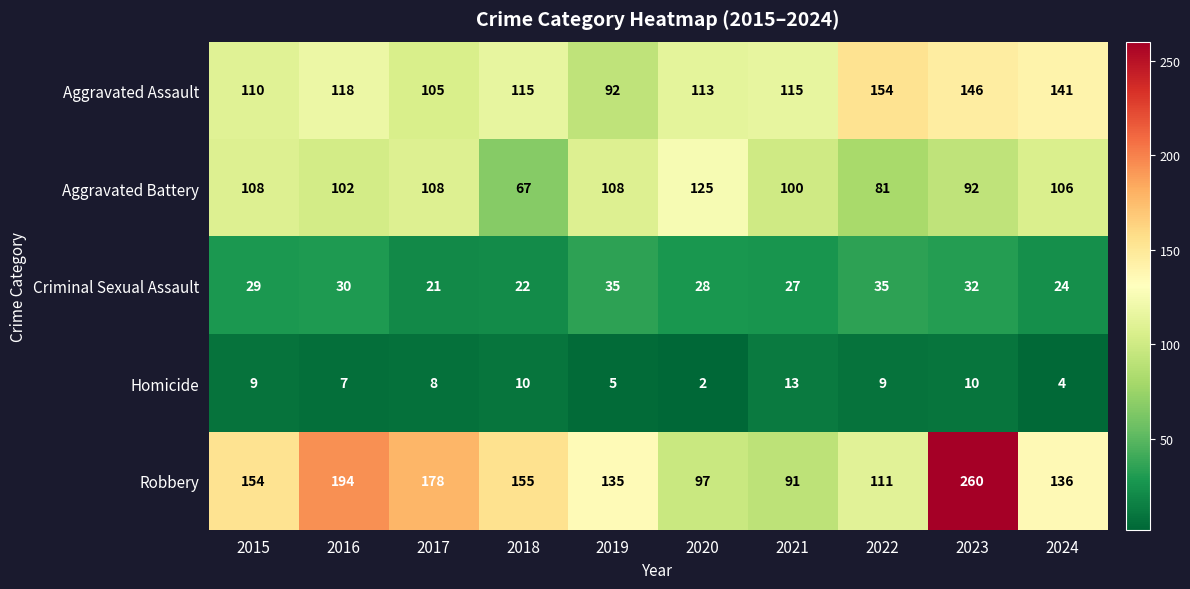

Is it true that Criminal Sexual Assault equals 29 at 2015?

True